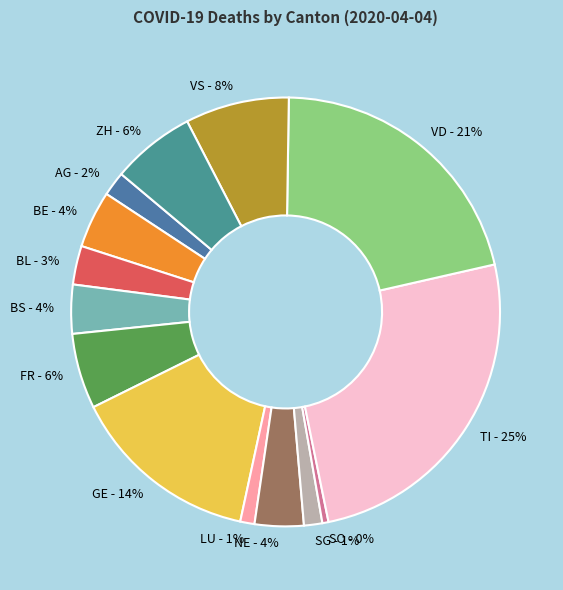

Between BL - 3% and SO - 0%, which is larger?

BL - 3%